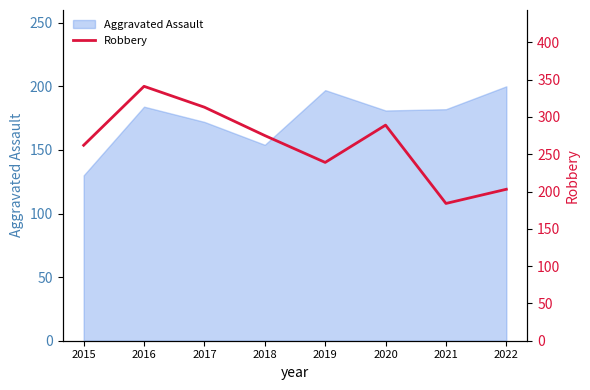

Does the chart display data point markers on the line(s)?

No